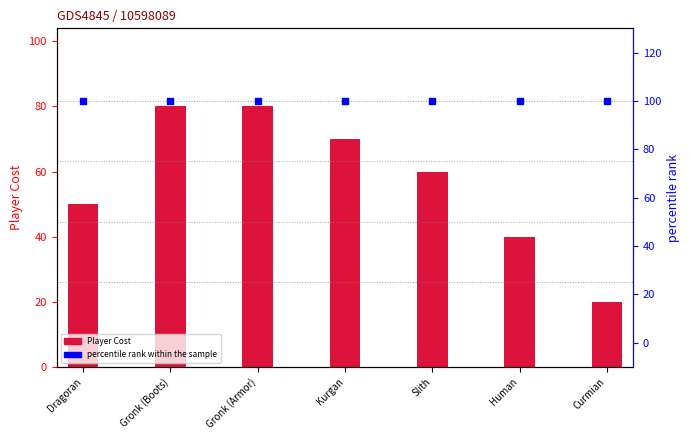

At how many categories does at least one series exceed 81?

7